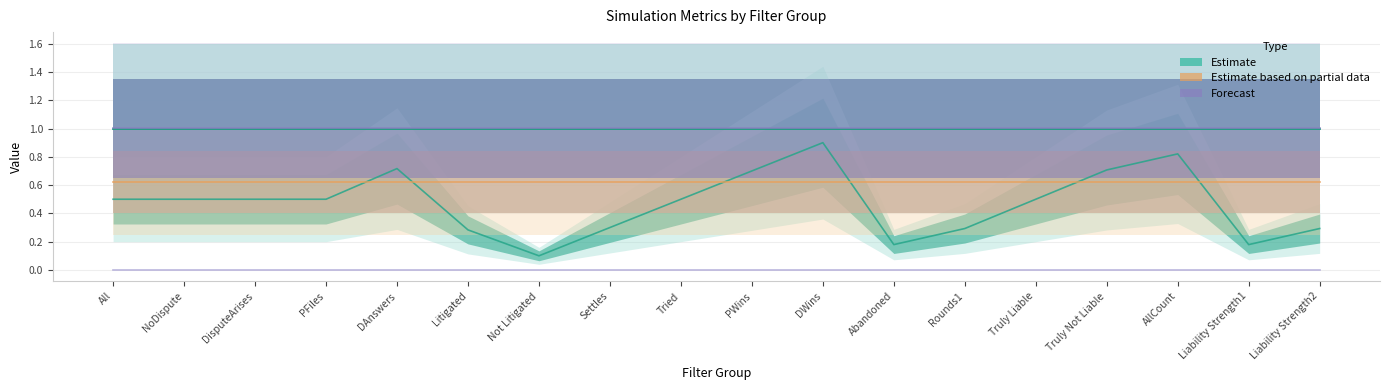

Reading left to right, list all the values displayed in this chart.

Estimate (All): All=1.0	NoDispute=1.0	DisputeArises=1.0	PFiles=1.0	DAnswers=1.0	Litigated=1.0	Not Litigated=1.0	Settles=1.0	Tried=1.0	PWins=1.0	DWins=1.0	Abandoned=1.0	Rounds1=1.0	Truly Liable=1.0	Truly Not Liable=1.0	AllCount=1.0	Liability Strength1=1.0	Liability Strength2=1.0
Estimate (DisputeArises): All=1.0	NoDispute=1.0	DisputeArises=1.0	PFiles=1.0	DAnswers=1.0	Litigated=1.0	Not Litigated=1.0	Settles=1.0	Tried=1.0	PWins=1.0	DWins=1.0	Abandoned=1.0	Rounds1=1.0	Truly Liable=1.0	Truly Not Liable=1.0	AllCount=1.0	Liability Strength1=1.0	Liability Strength2=1.0
Estimate (LitigQuality): All=0.5	NoDispute=0.5	DisputeArises=0.5	PFiles=0.5	DAnswers=0.7	Litigated=0.3	Not Litigated=0.1	Settles=0.3	Tried=0.5	PWins=0.7	DWins=0.9	Abandoned=0.2	Rounds1=0.3	Truly Liable=0.5	Truly Not Liable=0.7	AllCount=0.8	Liability Strength1=0.2	Liability Strength2=0.3
Estimate based on partial data (Exploit): All=0.6	NoDispute=0.6	DisputeArises=0.6	PFiles=0.6	DAnswers=0.6	Litigated=0.6	Not Litigated=0.6	Settles=0.6	Tried=0.6	PWins=0.6	DWins=0.6	Abandoned=0.6	Rounds1=0.6	Truly Liable=0.6	Truly Not Liable=0.6	AllCount=0.6	Liability Strength1=0.6	Liability Strength2=0.6
Forecast (Refine): All=1.0	NoDispute=1.0	DisputeArises=1.0	PFiles=1.0	DAnswers=1.0	Litigated=1.0	Not Litigated=1.0	Settles=1.0	Tried=1.0	PWins=1.0	DWins=1.0	Abandoned=1.0	Rounds1=1.0	Truly Liable=1.0	Truly Not Liable=1.0	AllCount=1.0	Liability Strength1=1.0	Liability Strength2=1.0
Forecast (NoDispute): All=0.0	NoDispute=0.0	DisputeArises=0.0	PFiles=0.0	DAnswers=0.0	Litigated=0.0	Not Litigated=0.0	Settles=0.0	Tried=0.0	PWins=0.0	DWins=0.0	Abandoned=0.0	Rounds1=0.0	Truly Liable=0.0	Truly Not Liable=0.0	AllCount=0.0	Liability Strength1=0.0	Liability Strength2=0.0